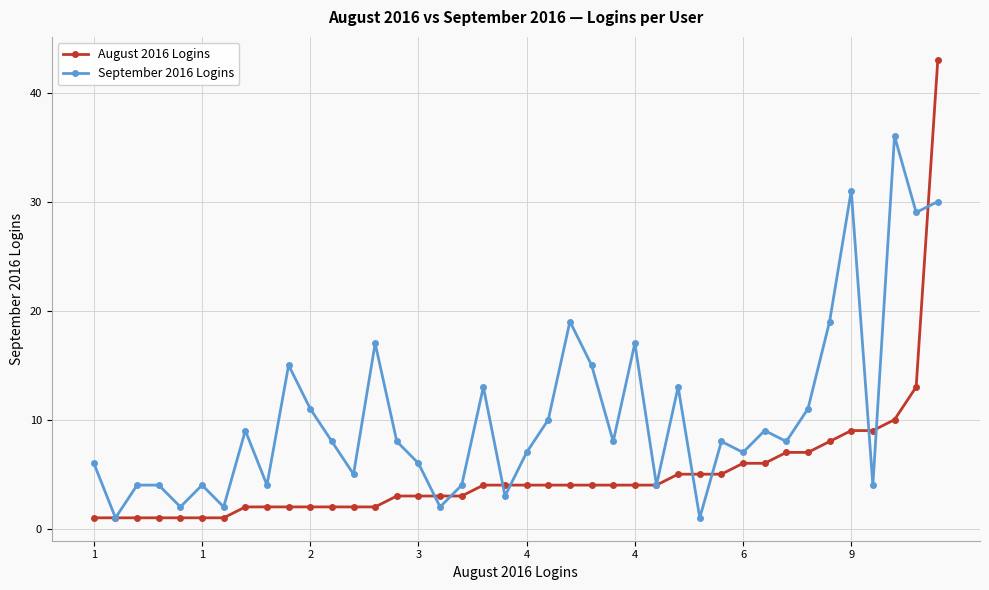

Which series has the largest range (max minus min)?

August 2016 Logins